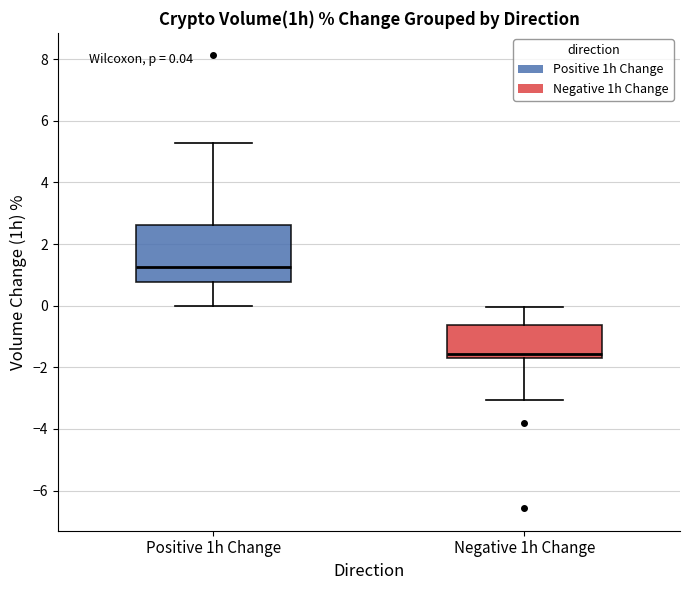

Which box has the lowest median line?

Negative 1h Change